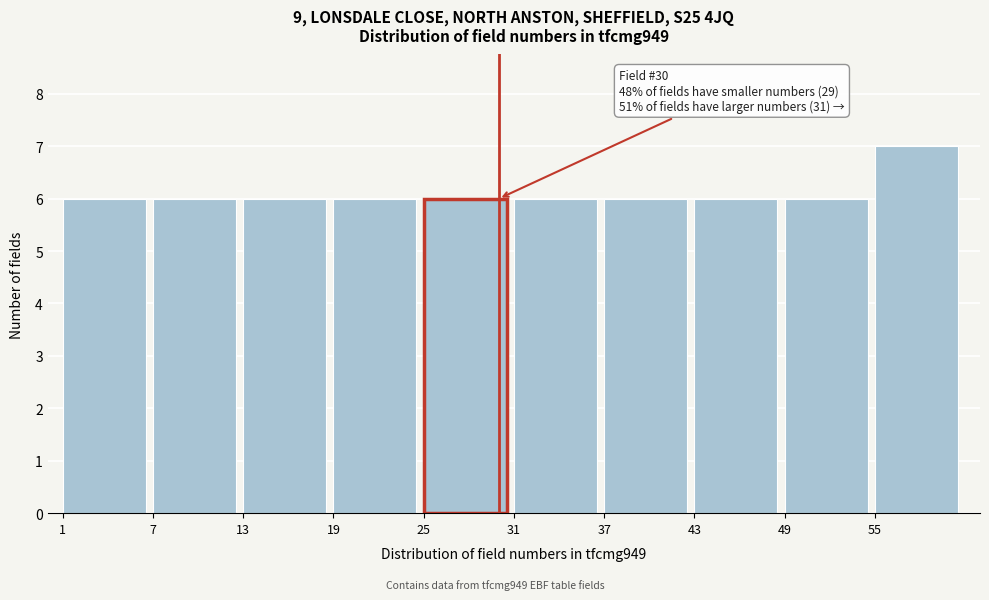

Which range on the x-axis has the tallest bar?

55 to 61